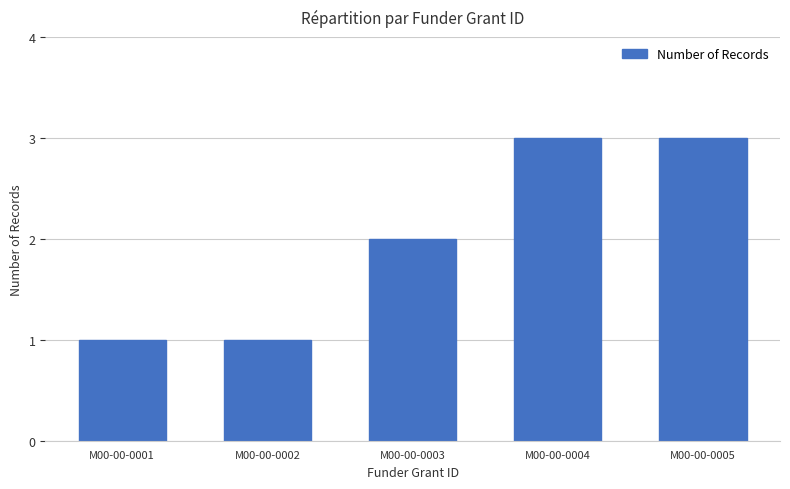

The chart shows a value of 1 at M00-00-0001. True or false?

True